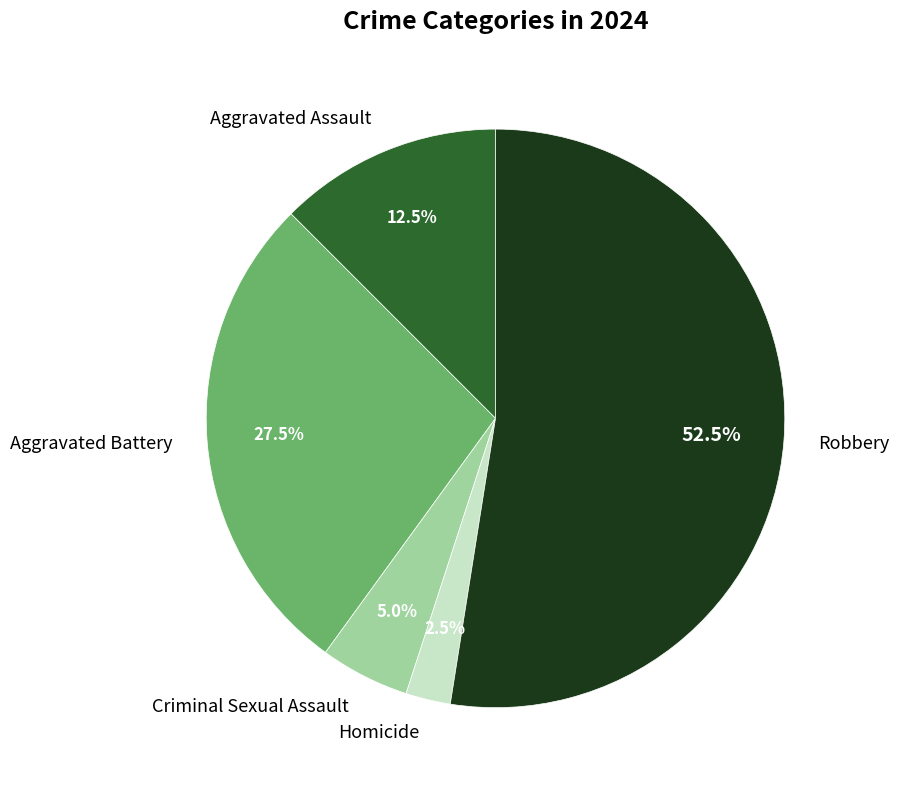

Between Criminal Sexual Assault and Aggravated Assault, which is larger?

Aggravated Assault